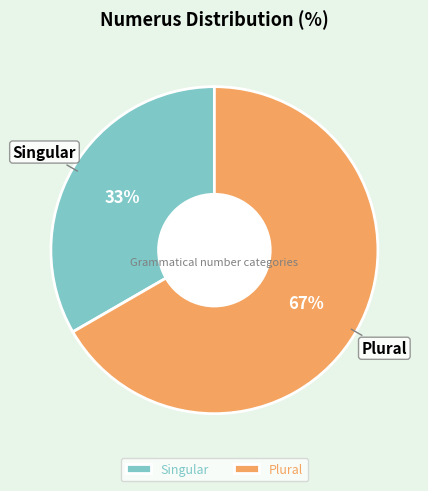

Is it true that Singular is 27% of the pie?

False